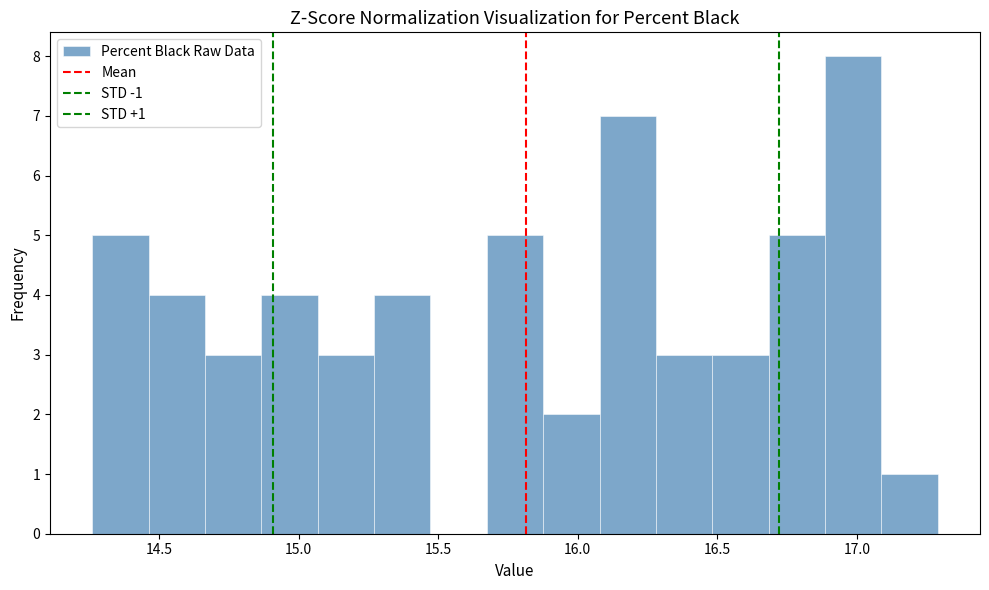

Which range on the x-axis has the tallest bar?

16.90 to 17.10